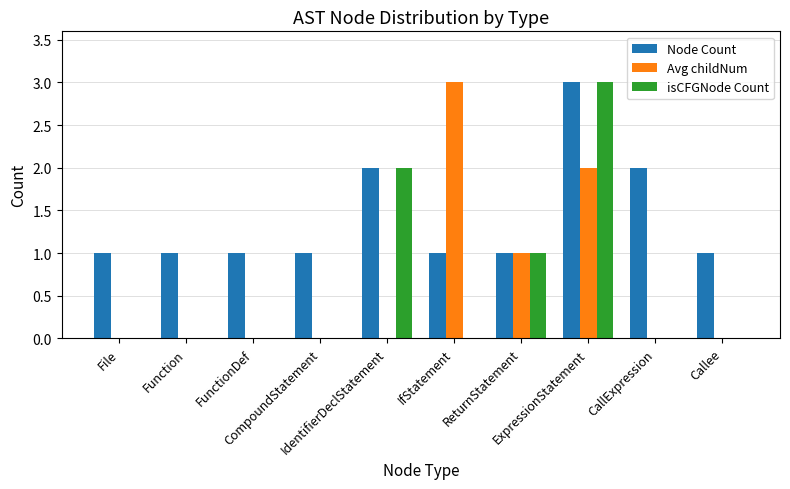

What is the maximum value for Avg childNum?

3